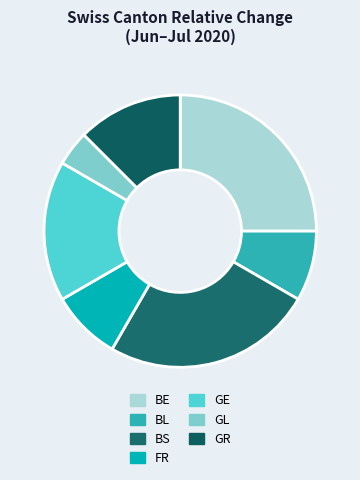

How many slices are in this pie chart?

7